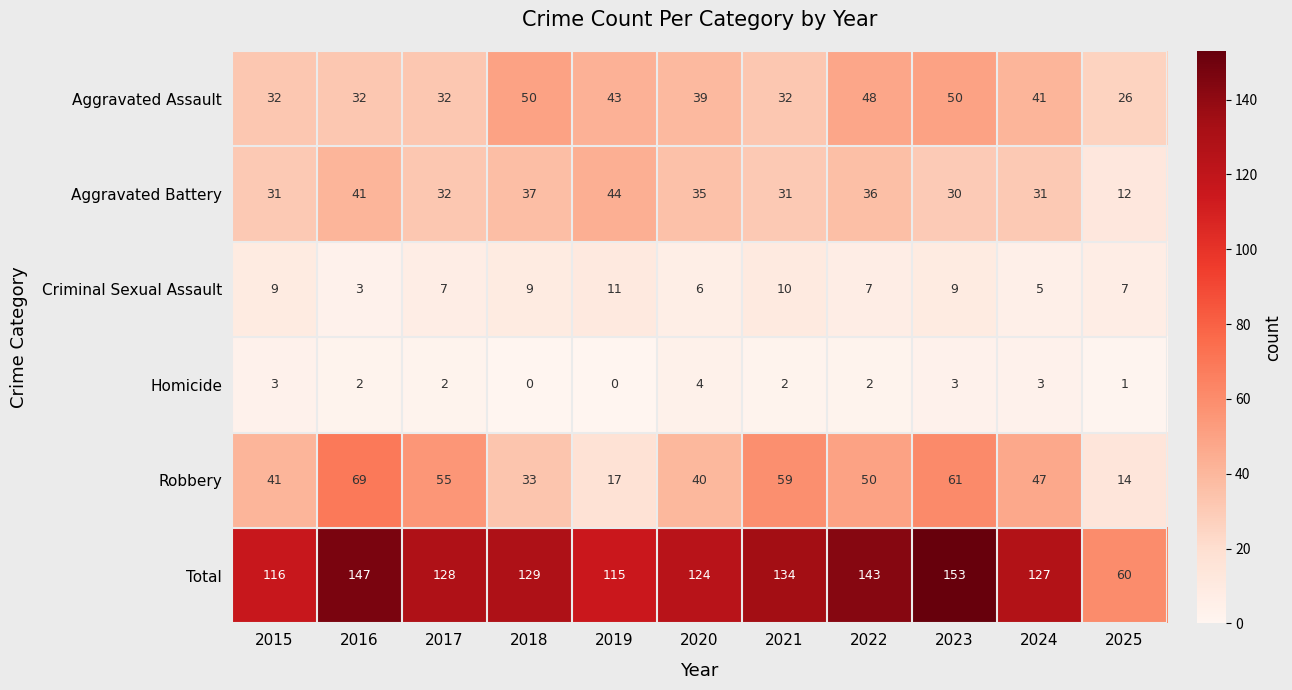

At 2023, list the series in order from smallest to largest.

Homicide, Criminal Sexual Assault, Aggravated Battery, Aggravated Assault, Robbery, Total